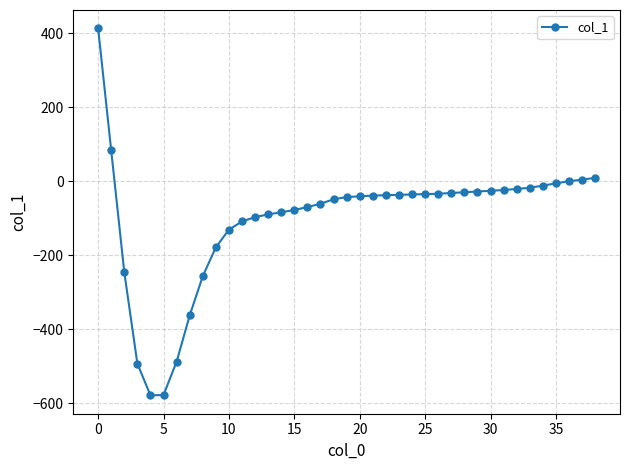

What is the value of the 19th point from the left?

-49